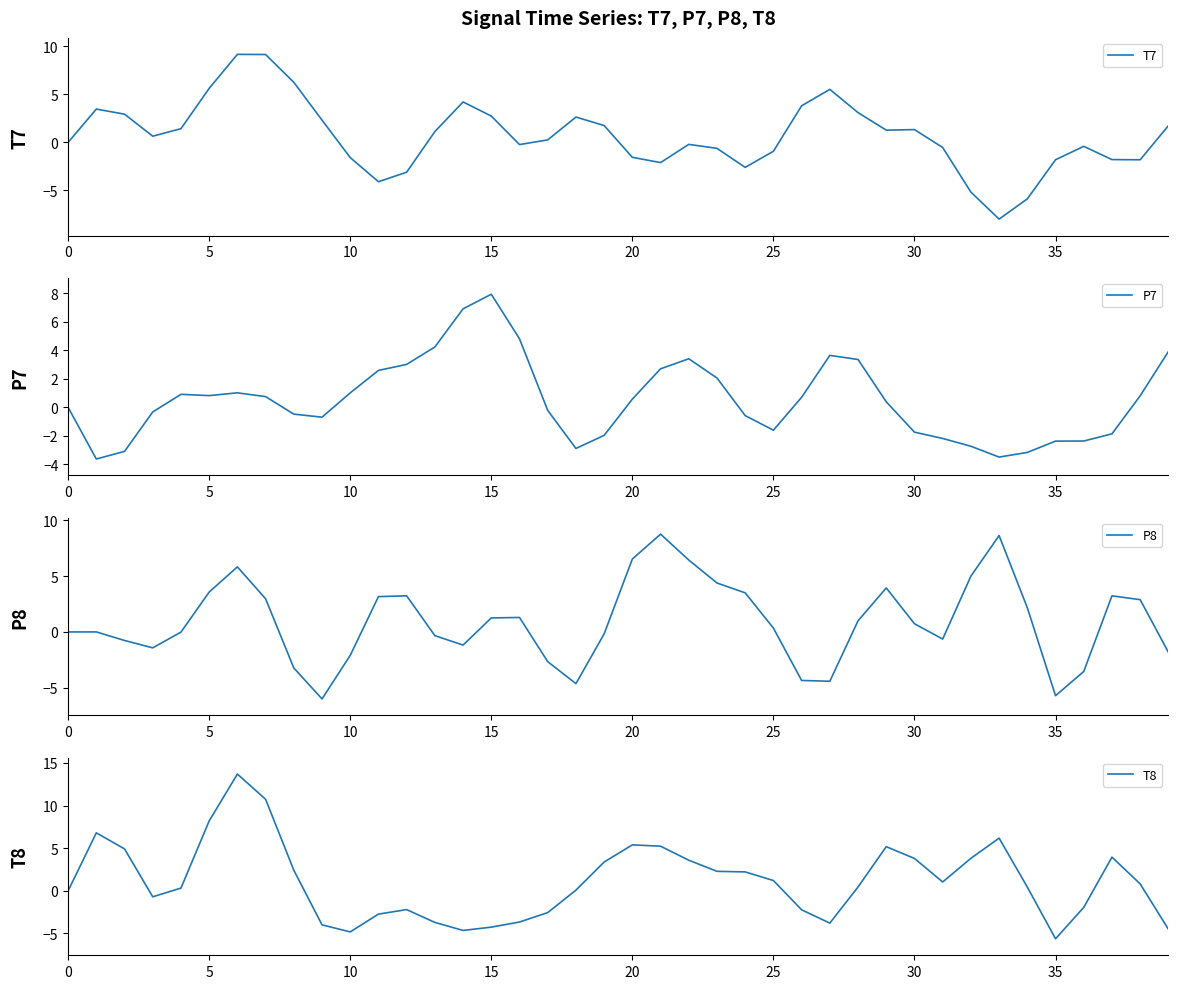

What is the minimum value for T7?

-8.0